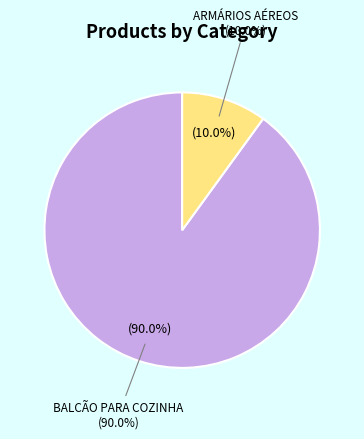

To the nearest percent, what percentage of the pie is BALCÃO PARA COZINHA?

90%